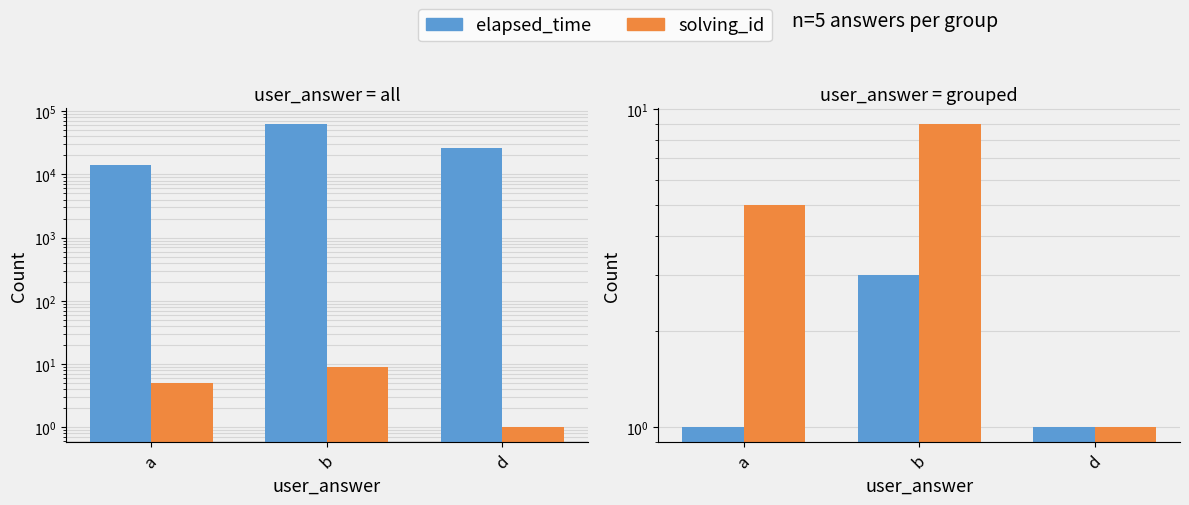

Rank the series by their maximum value, from lowest to highest.

elapsed_time, solving_id